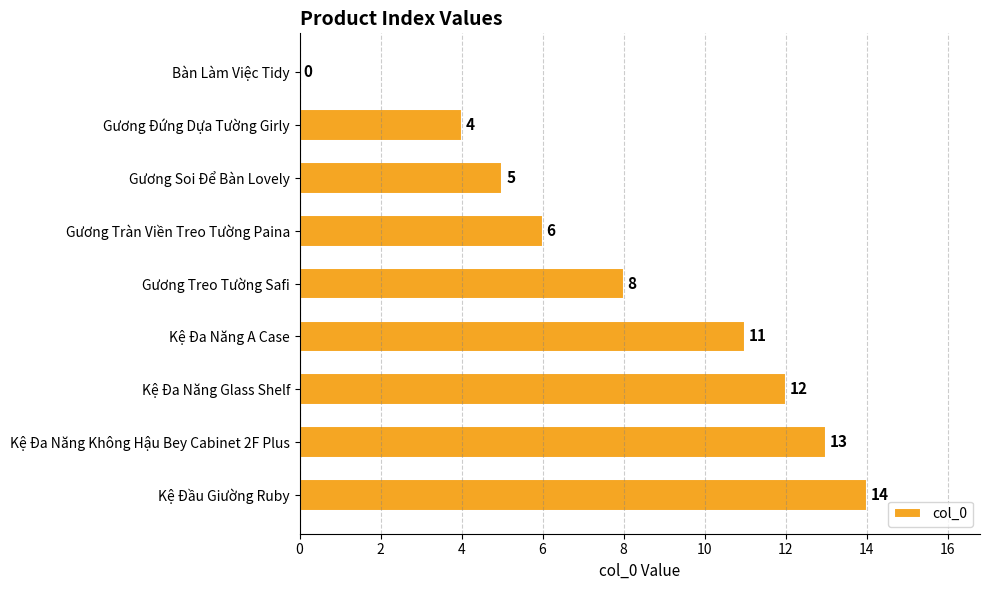

What is the change in value from Kệ Đa Năng A Case to Kệ Đầu Giường Ruby?

+3